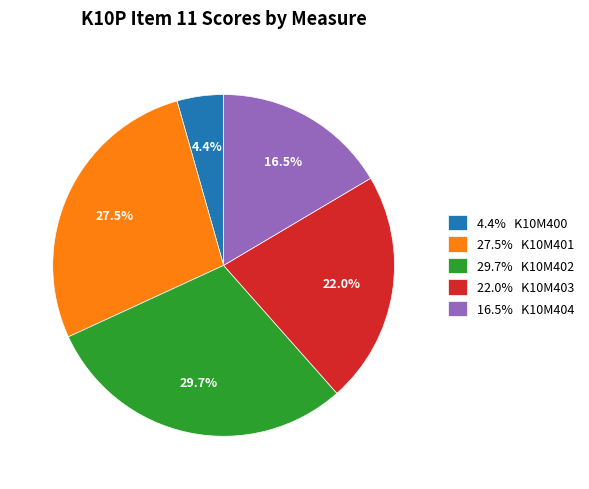

How many slices are in this pie chart?

5